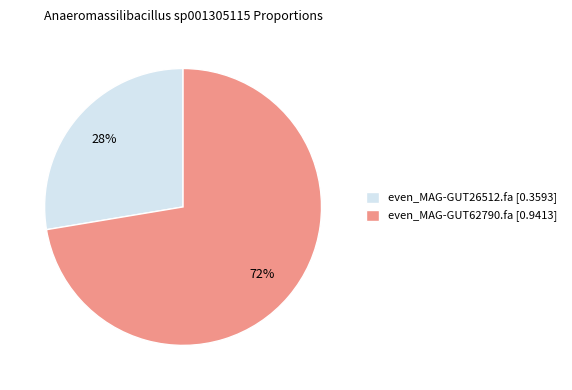

To the nearest percent, what percentage of the pie is even_MAG-GUT26512.fa?

28%